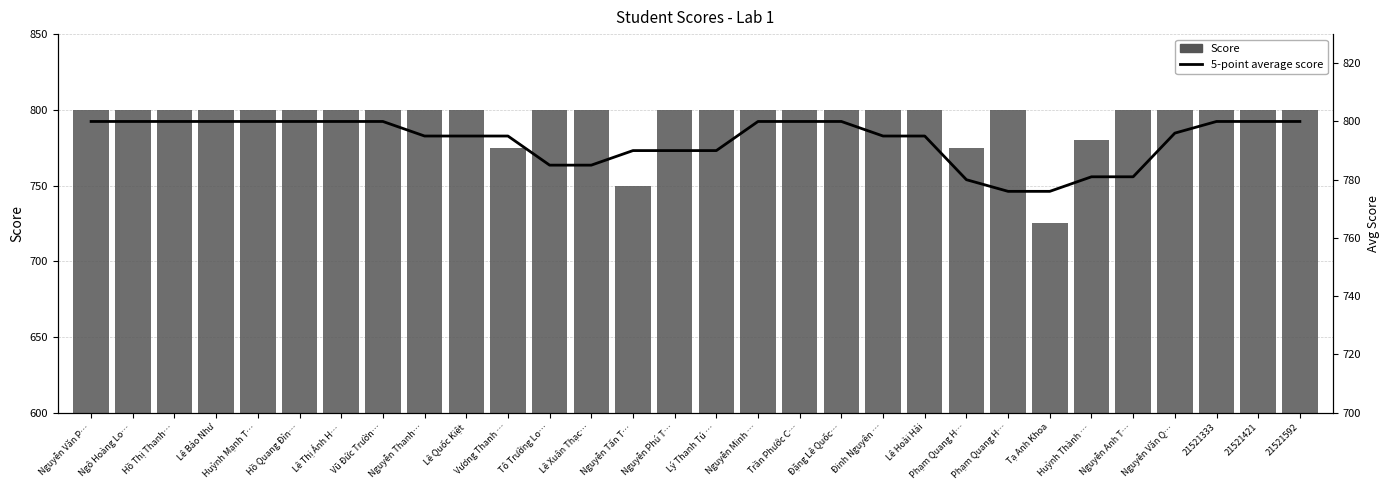

Reading right to left, what are all the values shown in this chart?

Score: 21521592=800	21521421=800	21521333=800	Nguyễn Văn Q…=800	Nguyễn Anh T…=800	Huỳnh Thành …=780	Tạ Anh Khoa=725	Phạm Quang H…=800	Phạm Quang H…=775	Lê Hoài Hải=800	Đinh Nguyên …=800	Đặng Lê Quốc…=800	Trần Phước C…=800	Nguyễn Minh …=800	Lý Thanh Tú …=800	Nguyễn Phú T…=800	Nguyễn Tấn T…=750	Lê Xuân Thạc…=800	Tô Trường Lo…=800	Vương Thanh …=775	Lê Quốc Kiệt=800	Nguyễn Thanh…=800	Vũ Đức Trườn…=800	Lê Thị Ánh H…=800	Hồ Quang Đỉn…=800	Huỳnh Mạnh T…=800	Lê Bảo Như=800	Hồ Thị Thanh…=800	Ngô Hoàng Lo…=800	Nguyễn Văn P…=800
5-point average score: 21521592=800	21521421=800	21521333=800	Nguyễn Văn Q…=796	Nguyễn Anh T…=781	Huỳnh Thành …=781	Tạ Anh Khoa=776	Phạm Quang H…=776	Phạm Quang H…=780	Lê Hoài Hải=795	Đinh Nguyên …=795	Đặng Lê Quốc…=800	Trần Phước C…=800	Nguyễn Minh …=800	Lý Thanh Tú …=790	Nguyễn Phú T…=790	Nguyễn Tấn T…=790	Lê Xuân Thạc…=785	Tô Trường Lo…=785	Vương Thanh …=795	Lê Quốc Kiệt=795	Nguyễn Thanh…=795	Vũ Đức Trườn…=800	Lê Thị Ánh H…=800	Hồ Quang Đỉn…=800	Huỳnh Mạnh T…=800	Lê Bảo Như=800	Hồ Thị Thanh…=800	Ngô Hoàng Lo…=800	Nguyễn Văn P…=800